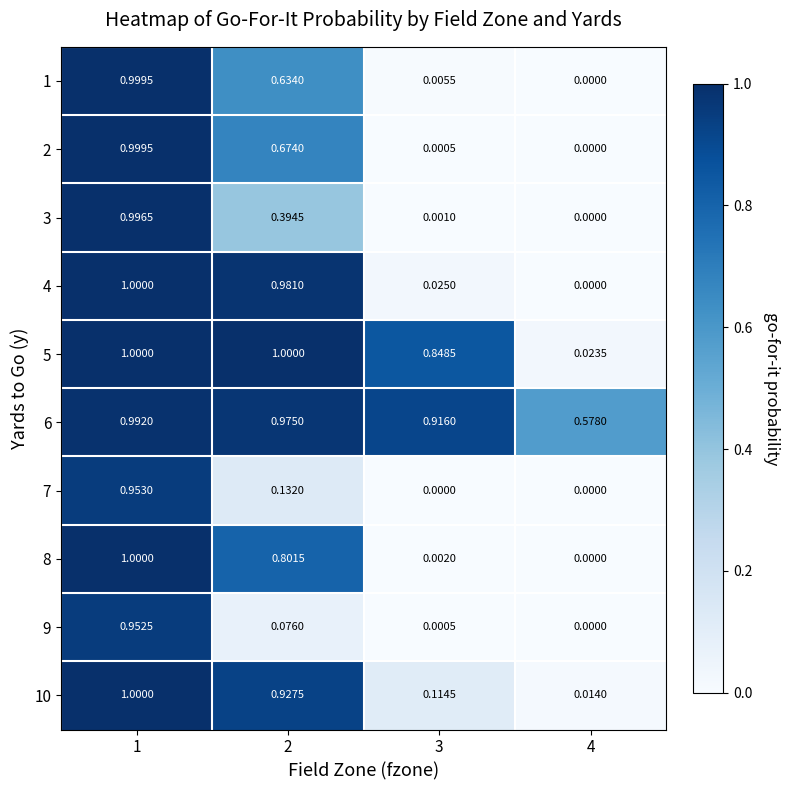

What is the total value across all series at 1?

9.9